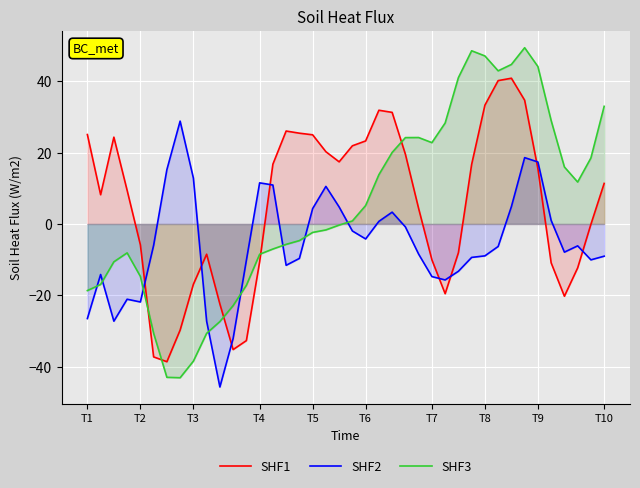

How many values in the SHF1 series are below 11?

20